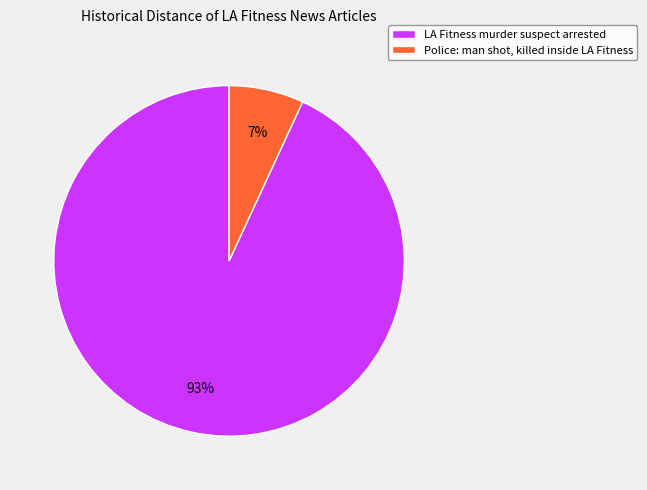

What is the smallest slice in the pie chart?

Police: man shot, killed inside LA Fitness